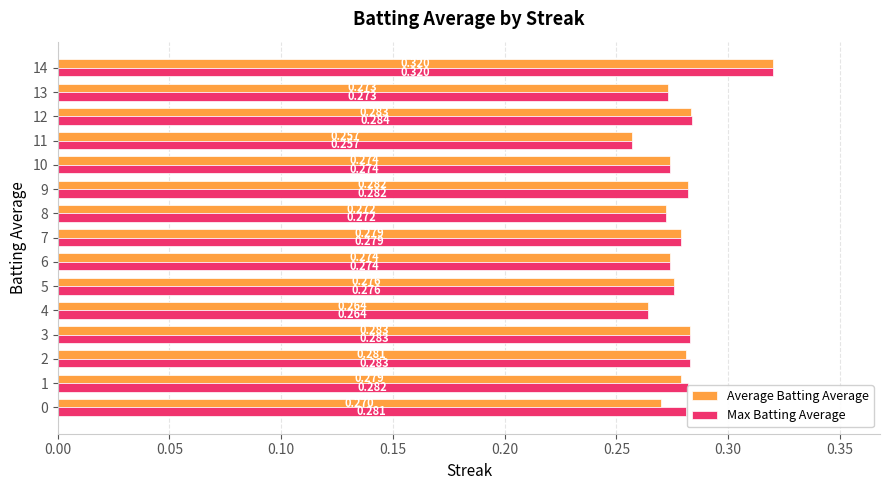

True or false: Average Batting Average has a value of 0.1 at 9.

False